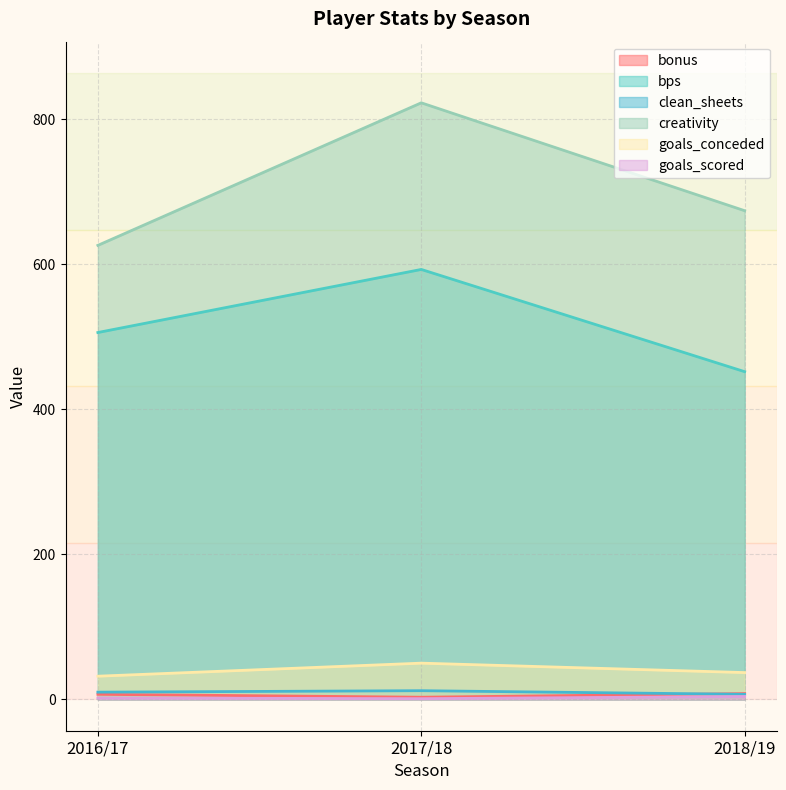

What is the total value across all series at 2016/17?

1183.2